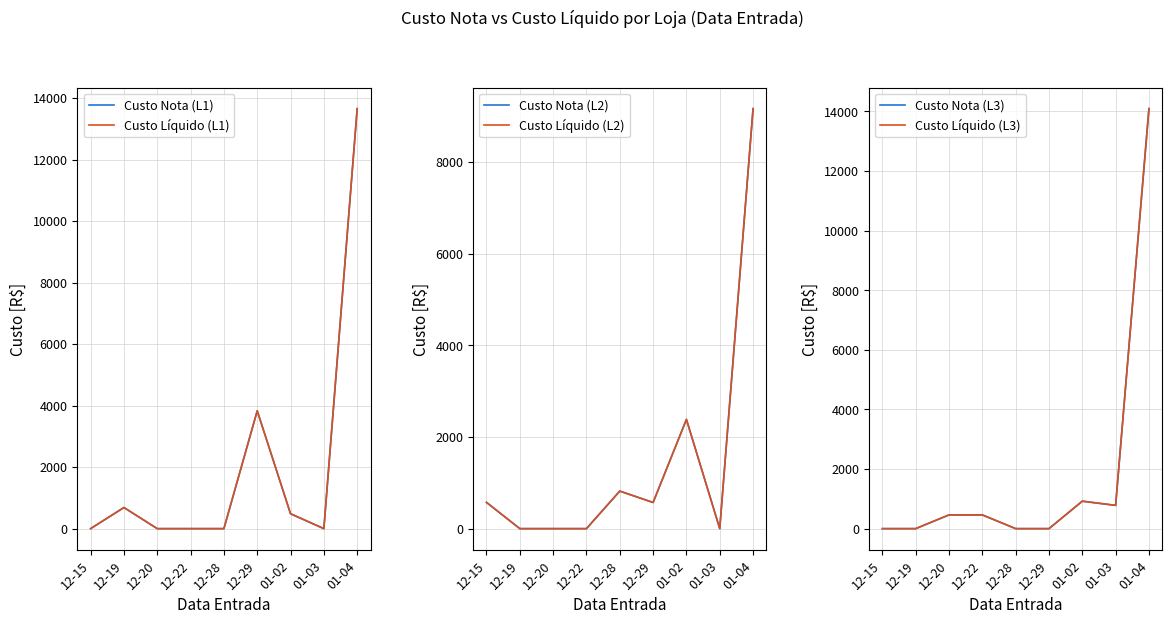

Is it true that Custo Nota (L3) equals -9775.5 at 12-29?

False